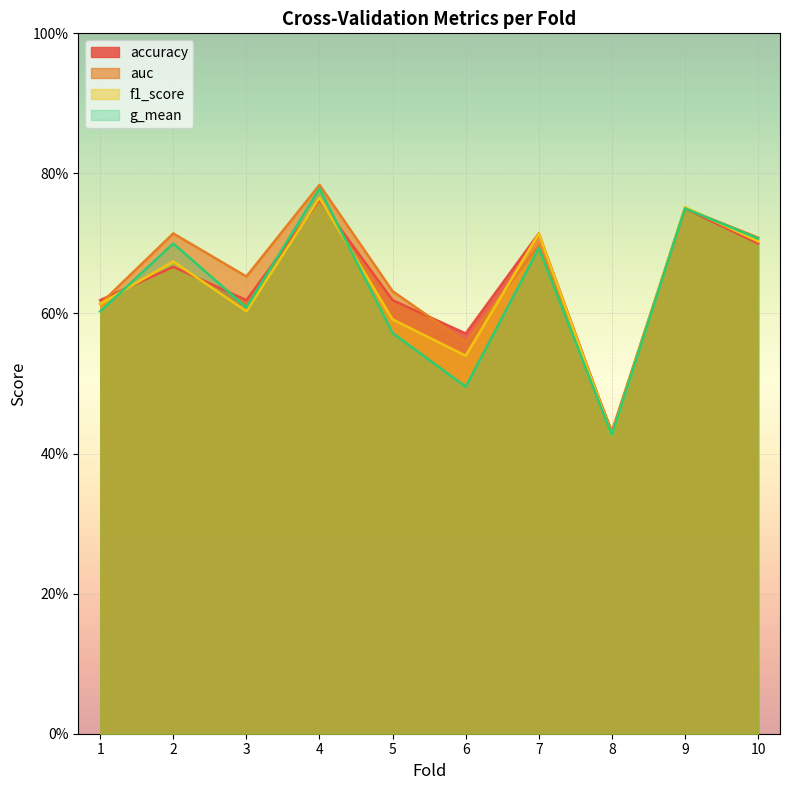

Reading left to right, transcribe all the data shown in this chart.

accuracy: 0.6	0.7	0.6	0.8	0.6	0.6	0.7	0.4	0.8	0.7
auc: 0.6	0.7	0.7	0.8	0.6	0.6	0.7	0.4	0.8	0.7
f1_score: 0.6	0.7	0.6	0.8	0.6	0.5	0.7	0.4	0.8	0.7
g_mean: 0.6	0.7	0.6	0.8	0.6	0.5	0.7	0.4	0.8	0.7